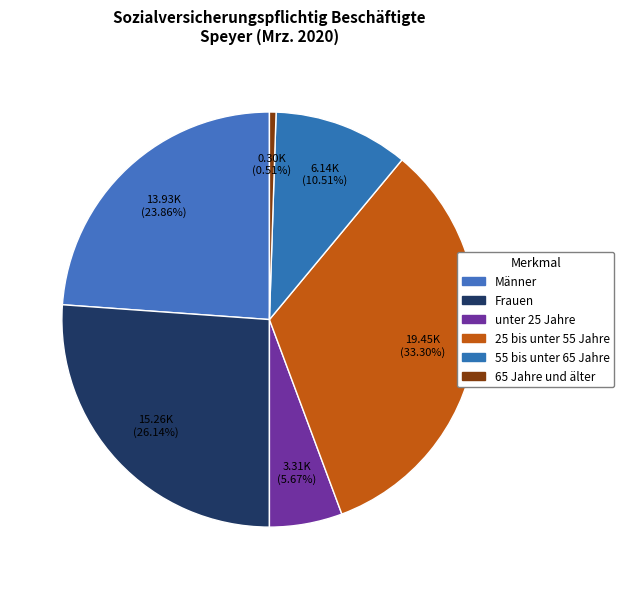

How many segments does this pie chart have?

6